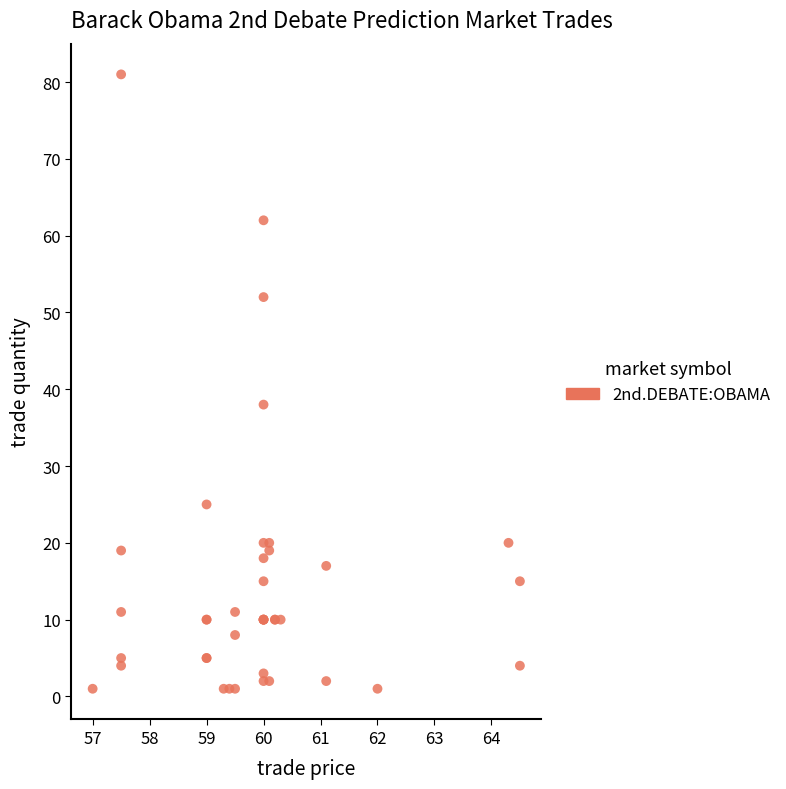

What Y value in the scatter plot is closest to 41?

38